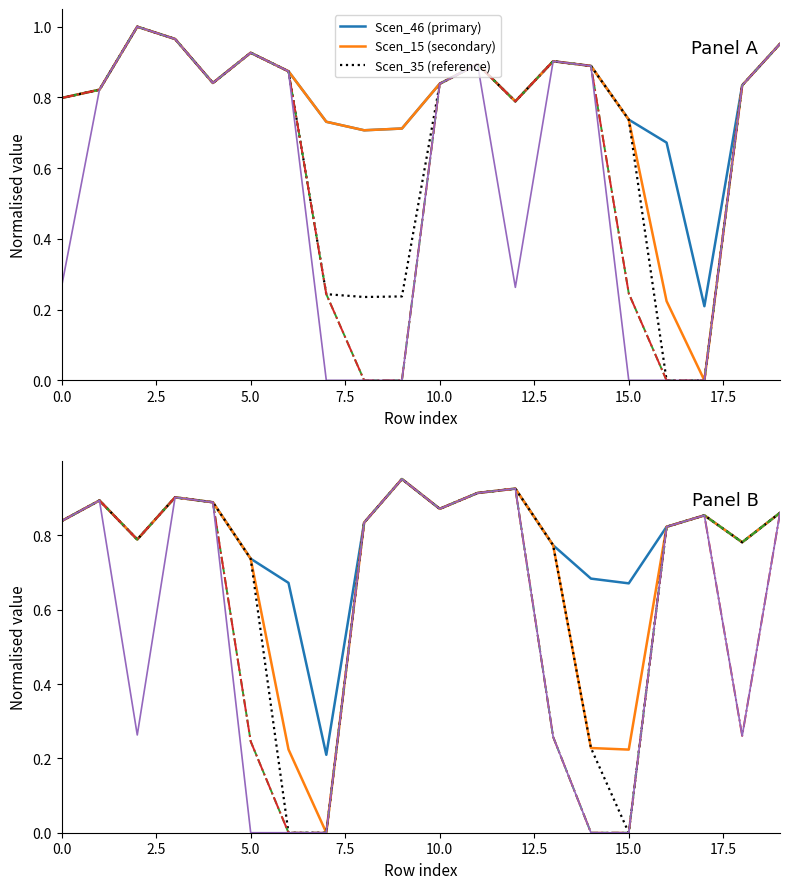

What is the label of the 12th point from the left?

11